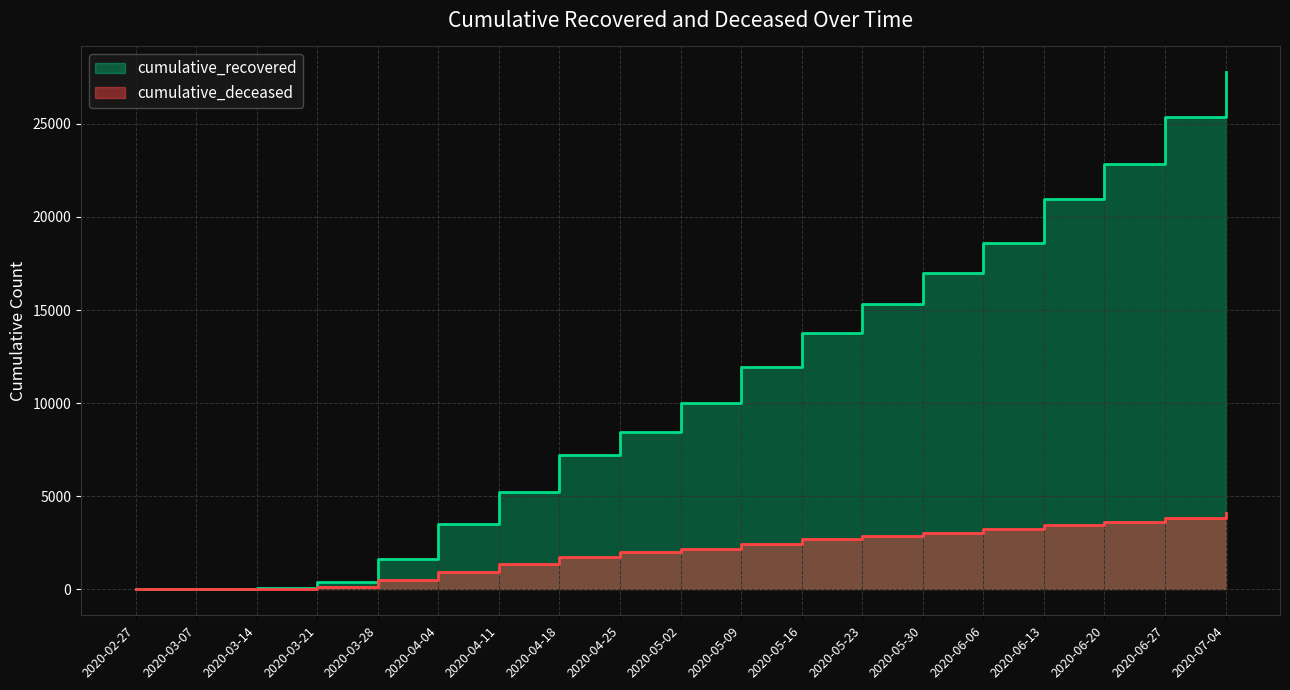

What is the average value of the cumulative_recovered series?

11064